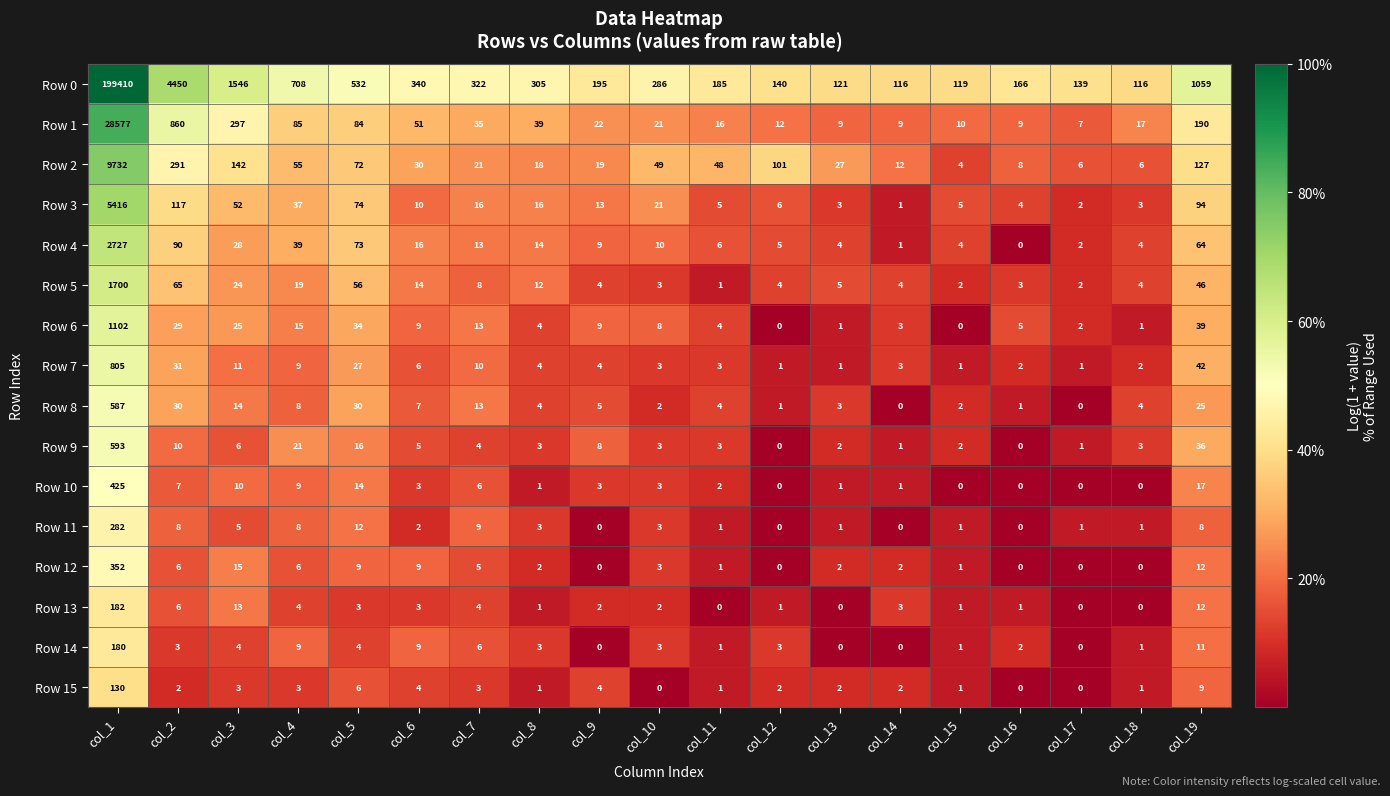

How many series are shown in this chart?

16